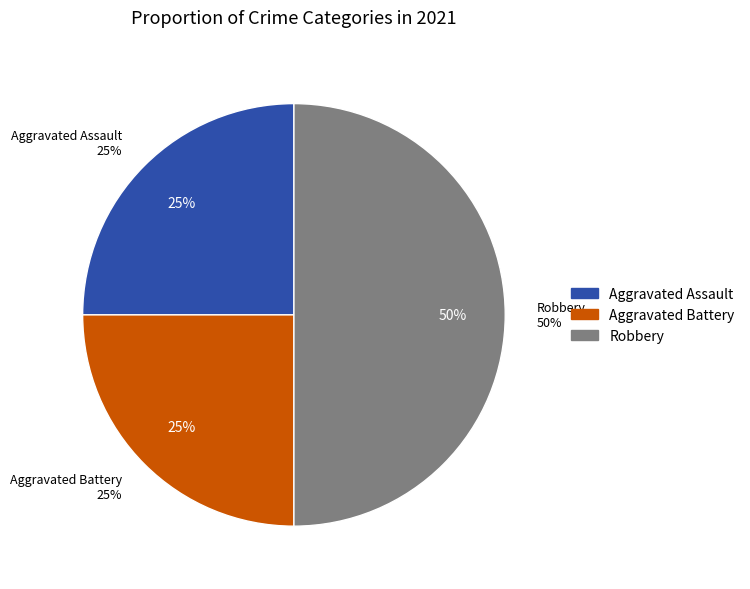

What percentage is the Robbery slice, to the nearest percent?

50%